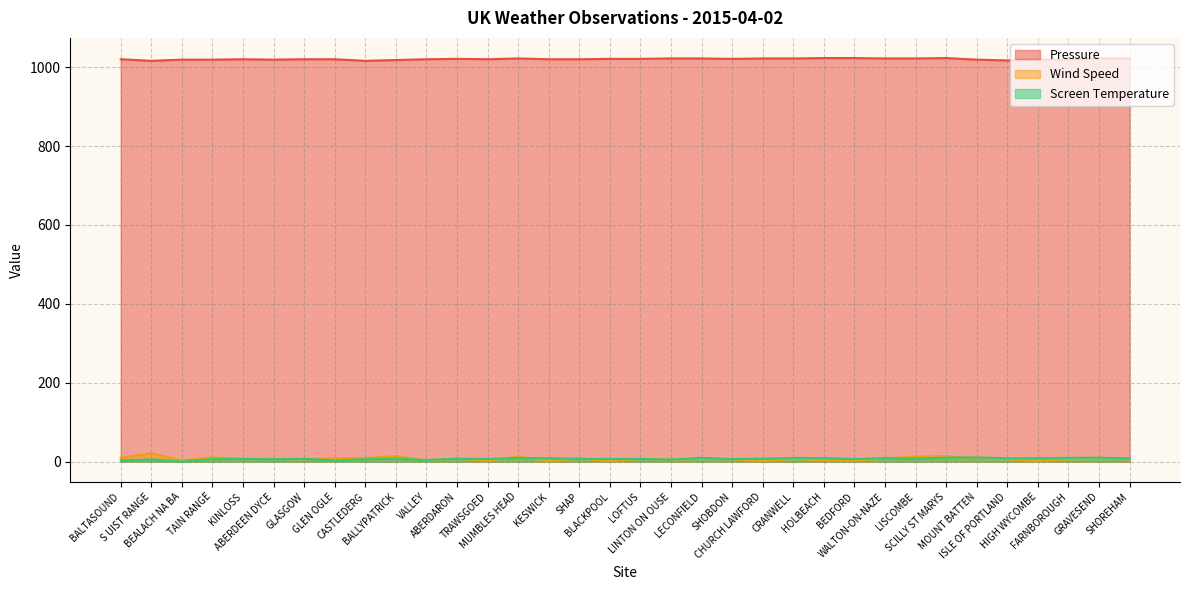

Reading left to right, extract all data points from this chart.

Pressure: 1020.0	1016.0	1019.0	1019.0	1020.0	1019.0	1020.0	1020.0	1016.0	1018.0	1020.0	1021.0	1020.0	1022.0	1020.0	1020.0	1021.0	1021.0	1022.0	1022.0	1021.0	1022.0	1022.0	1023.0	1023.0	1022.0	1022.0	1023.0	1019.0	1017.0	1019.0	1019.0	1022.0	1022.0
Wind Speed: 10.0	21.0	3.0	11.0	7.0	7.0	6.0	9.0	9.0	14.0	3.0	8.0	2.0	13.0	1.0	8.0	1.0	7.0	5.0	7.0	6.0	1.0	7.0	3.0	2.0	8.0	13.0	14.0	8.0	6.0	1.0	6.0	7.0	6.0
Screen Temperature: 3.1	5.5	0.0	6.4	6.7	5.9	7.2	2.8	6.1	7.3	4.0	7.3	6.7	9.2	8.6	7.1	6.6	6.7	5.0	9.5	6.4	7.4	9.2	9.0	6.3	8.9	7.3	10.0	10.5	8.5	8.5	9.5	9.9	8.1